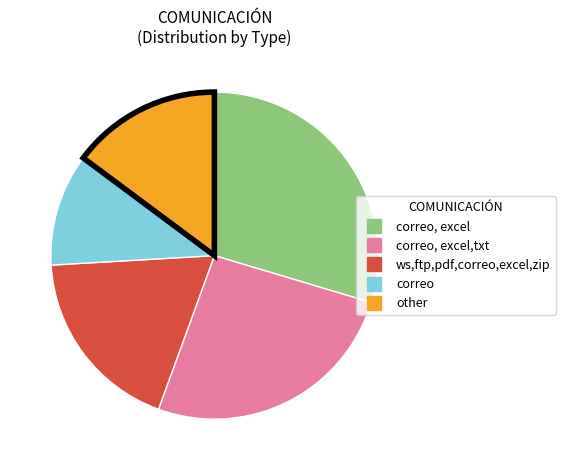

How many segments does this pie chart have?

5